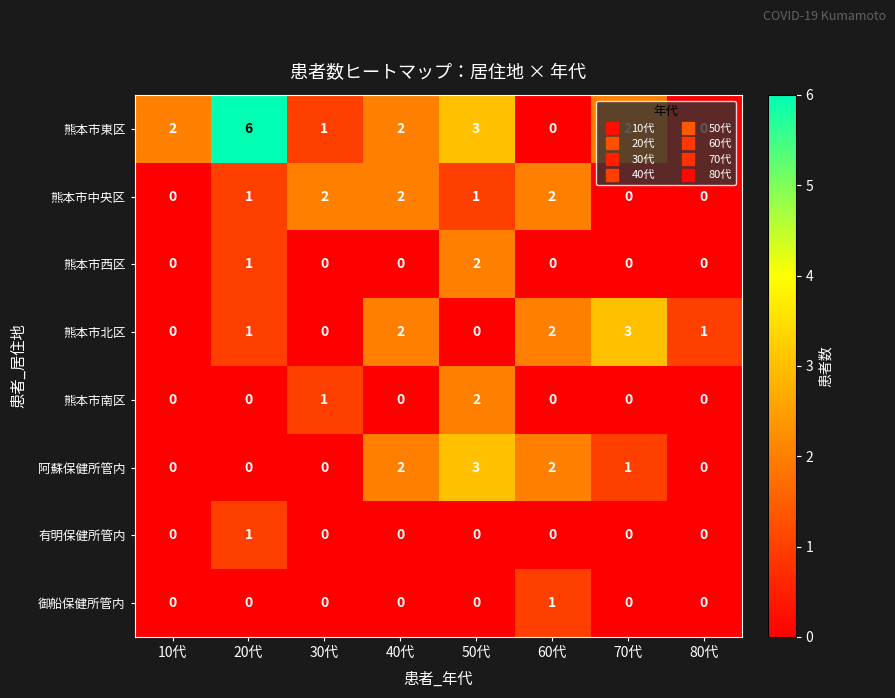

At which category is the sum across all series the highest?

50代